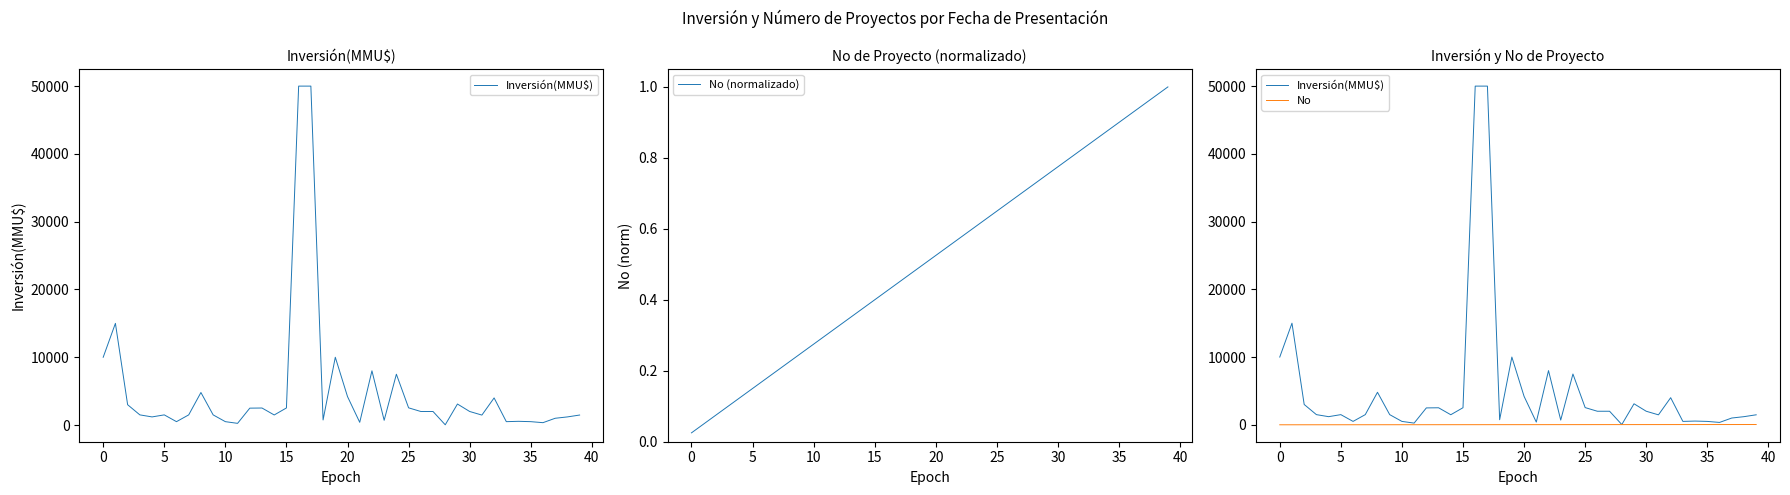

What are all the series names shown in the legend?

Inversión(MMU$), No (normalizado), No